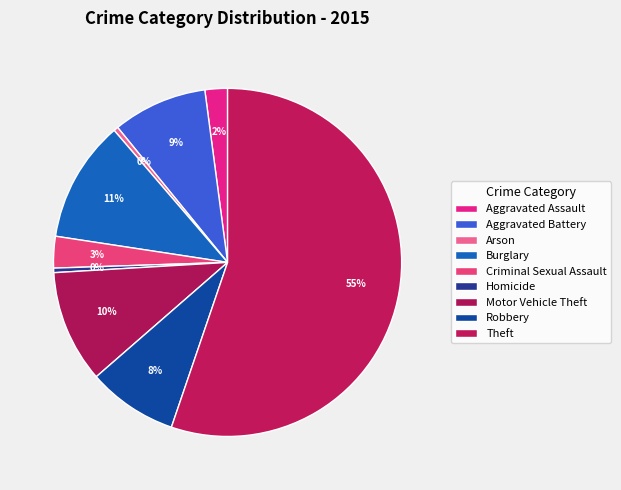

What percentage is NOT represented by Aggravated Battery?

91.2%